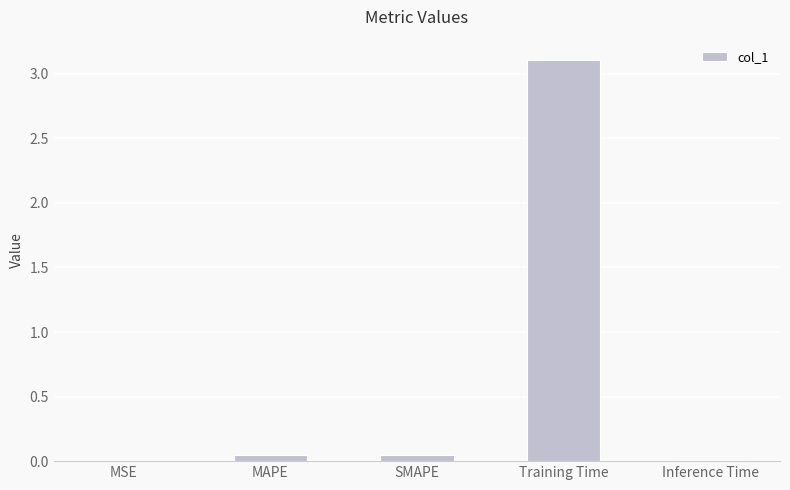

What is the average value?

0.6